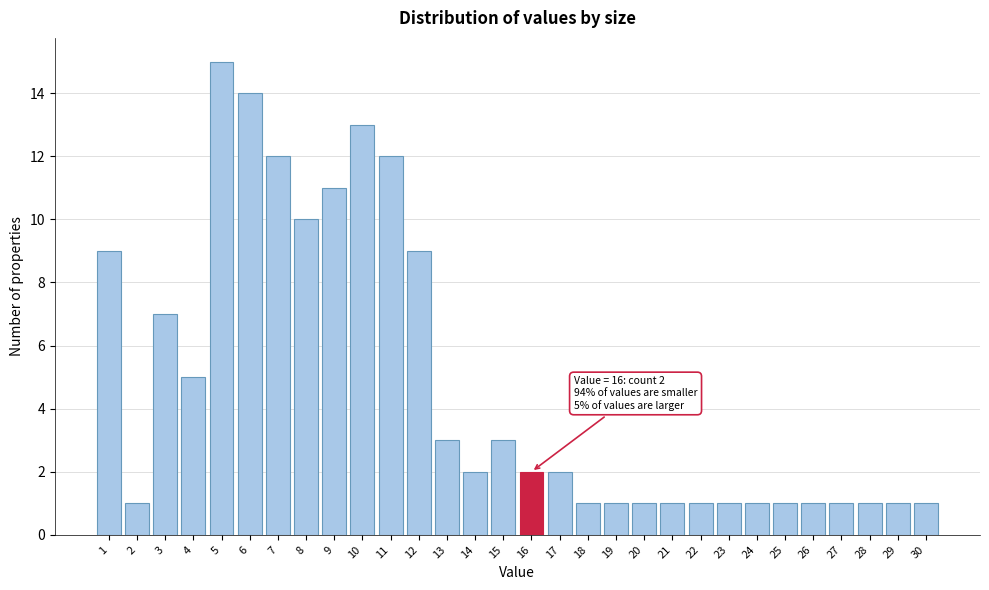

Which range on the x-axis has the tallest bar?

4.5 to 5.5